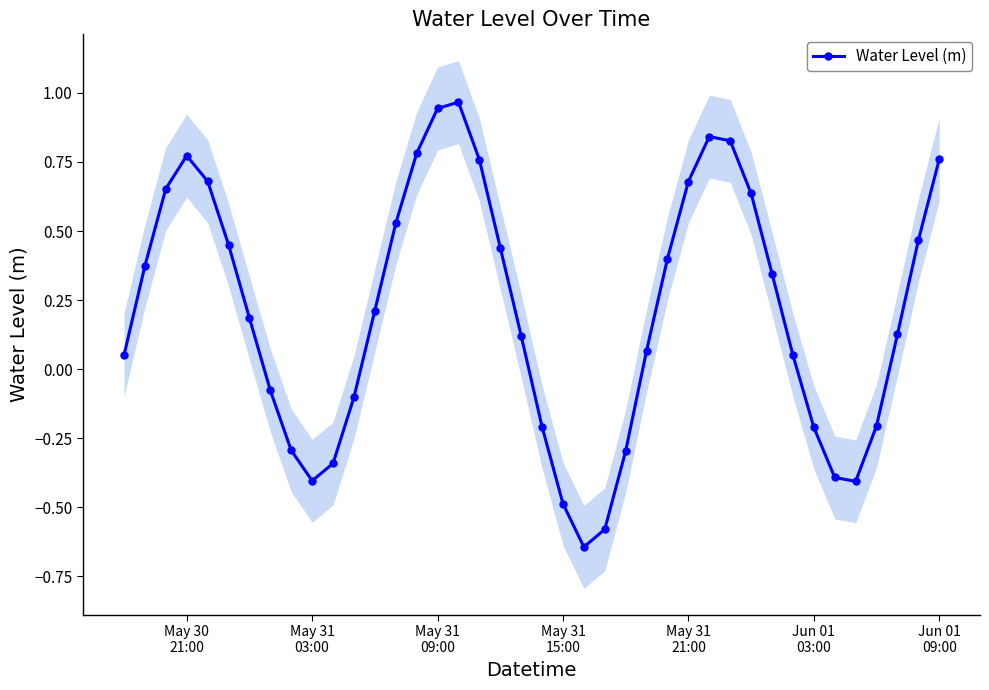

What is the minimum value shown in the chart?

-0.6